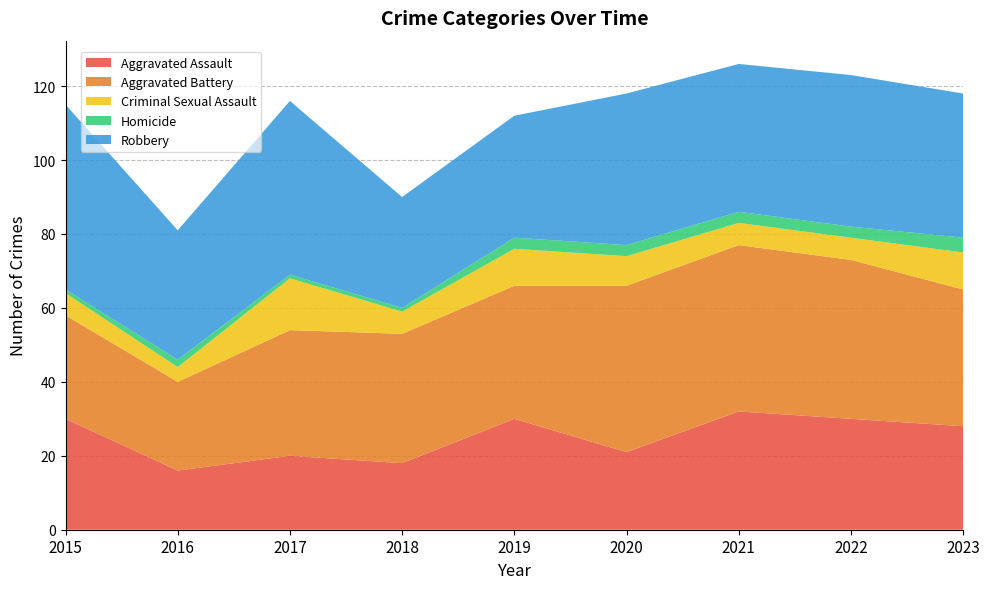

Reading left to right, extract all data points from this chart.

Aggravated Assault: 2015=30	2016=16	2017=20	2018=18	2019=30	2020=21	2021=32	2022=30	2023=28
Aggravated Battery: 2015=28	2016=24	2017=34	2018=35	2019=36	2020=45	2021=45	2022=43	2023=37
Criminal Sexual Assault: 2015=6	2016=4	2017=14	2018=6	2019=10	2020=8	2021=6	2022=6	2023=10
Homicide: 2015=1	2016=2	2017=1	2018=1	2019=3	2020=3	2021=3	2022=3	2023=4
Robbery: 2015=50	2016=35	2017=47	2018=30	2019=33	2020=41	2021=40	2022=41	2023=39